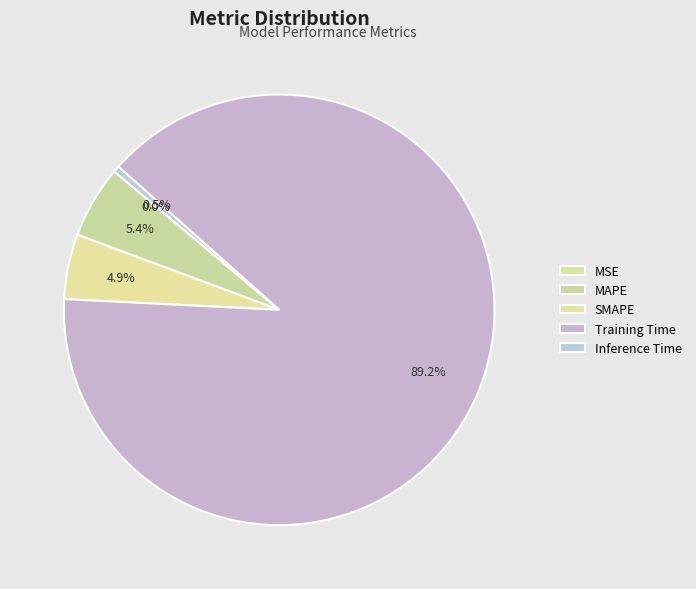

Count the number of slices in the pie.

5